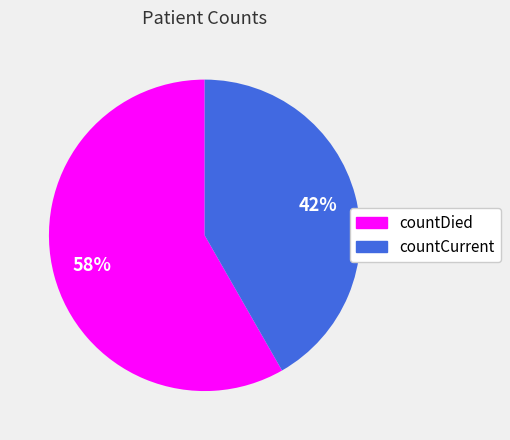

Combined, do countCurrent and countDied account for over 50%?

Yes